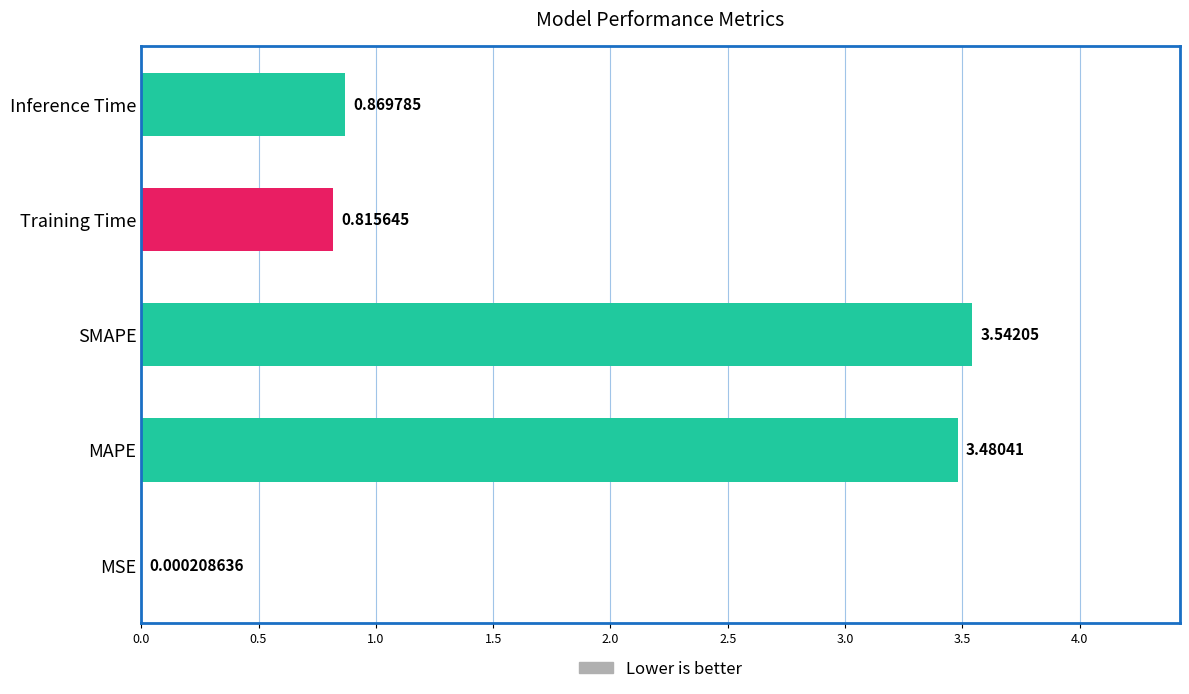

Where is the data nearest to the value 1?

Inference Time